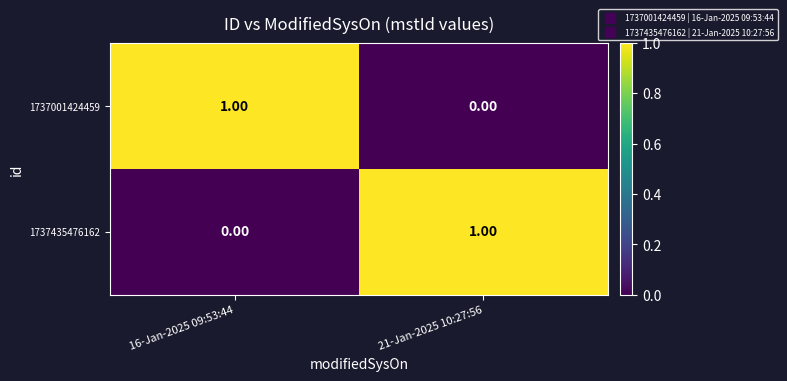

At how many categories does at least one series exceed 0?

2